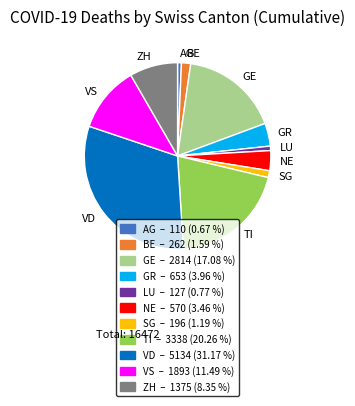

Is there any slice that represents more than half of the pie?

No